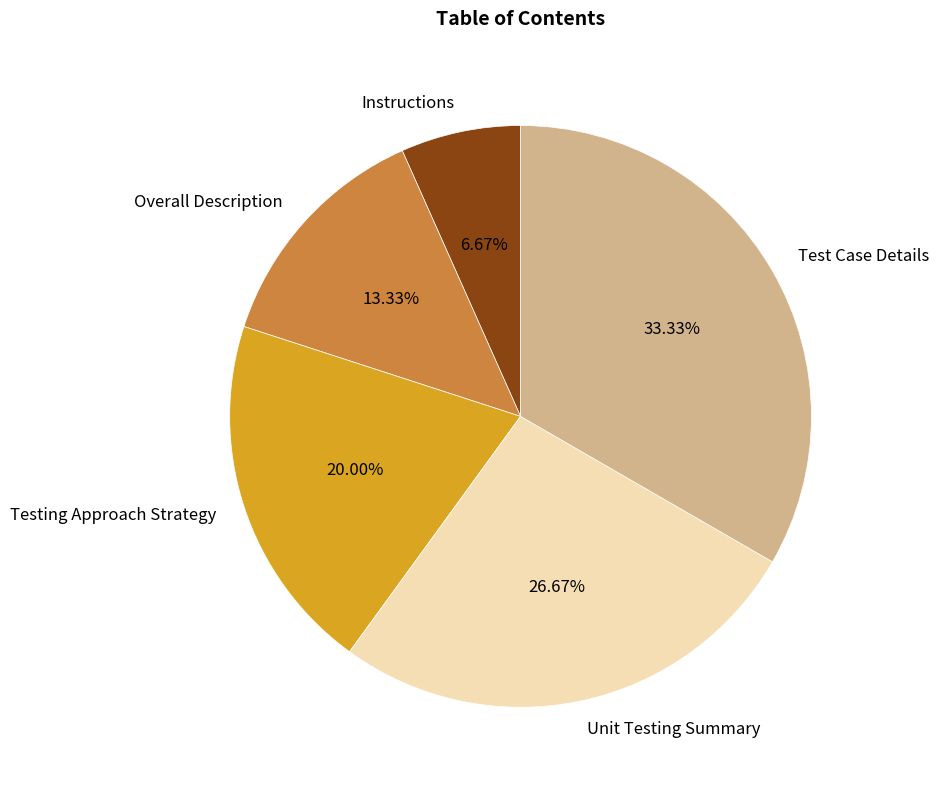

Approximately how many times larger is the value at Unit Testing Summary compared to Testing Approach Strategy?

1.3